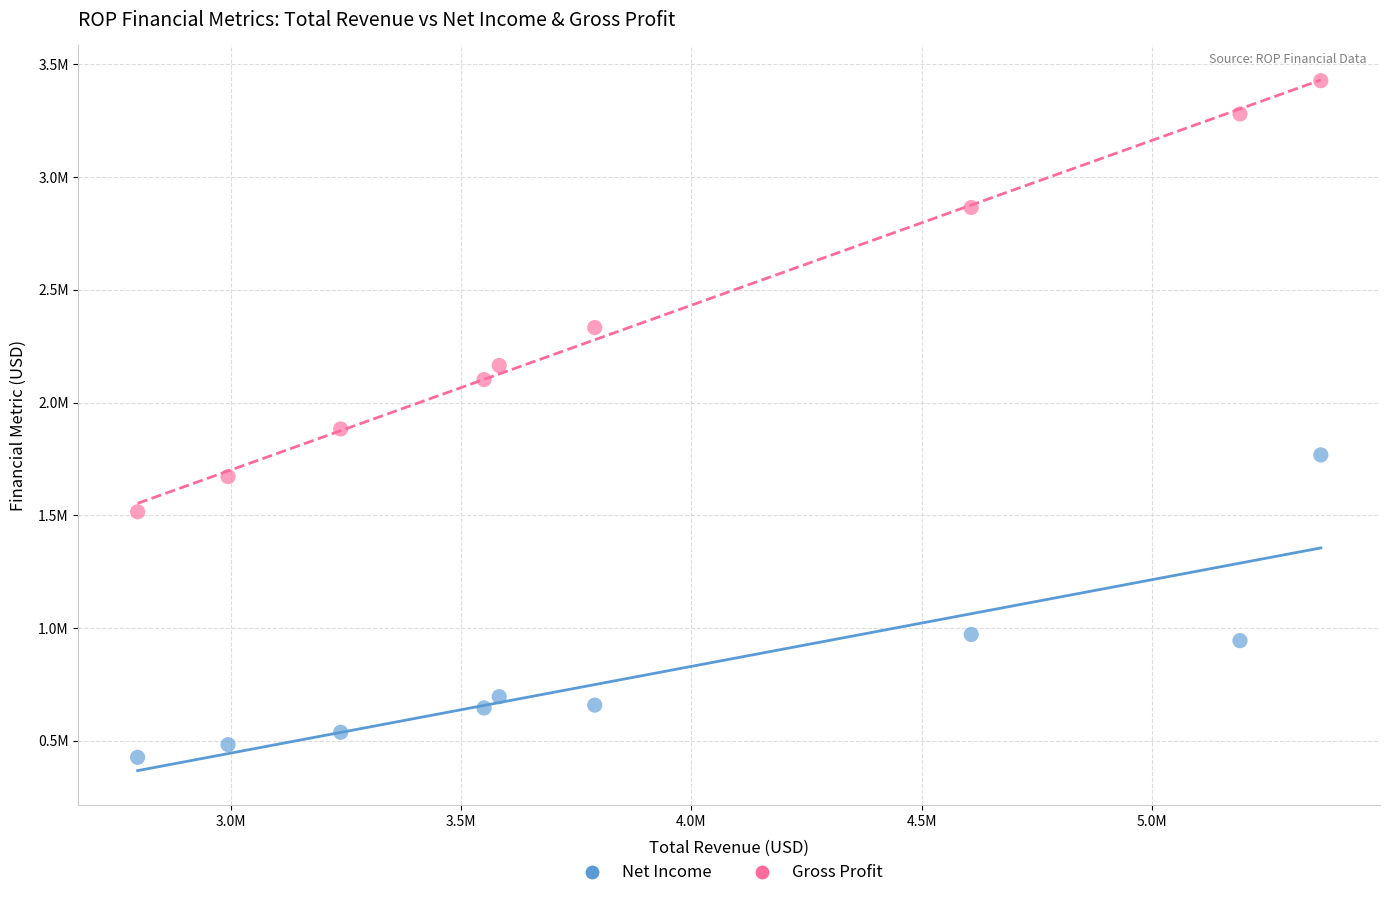

Which series has the widest spread of Y values?

Gross Profit